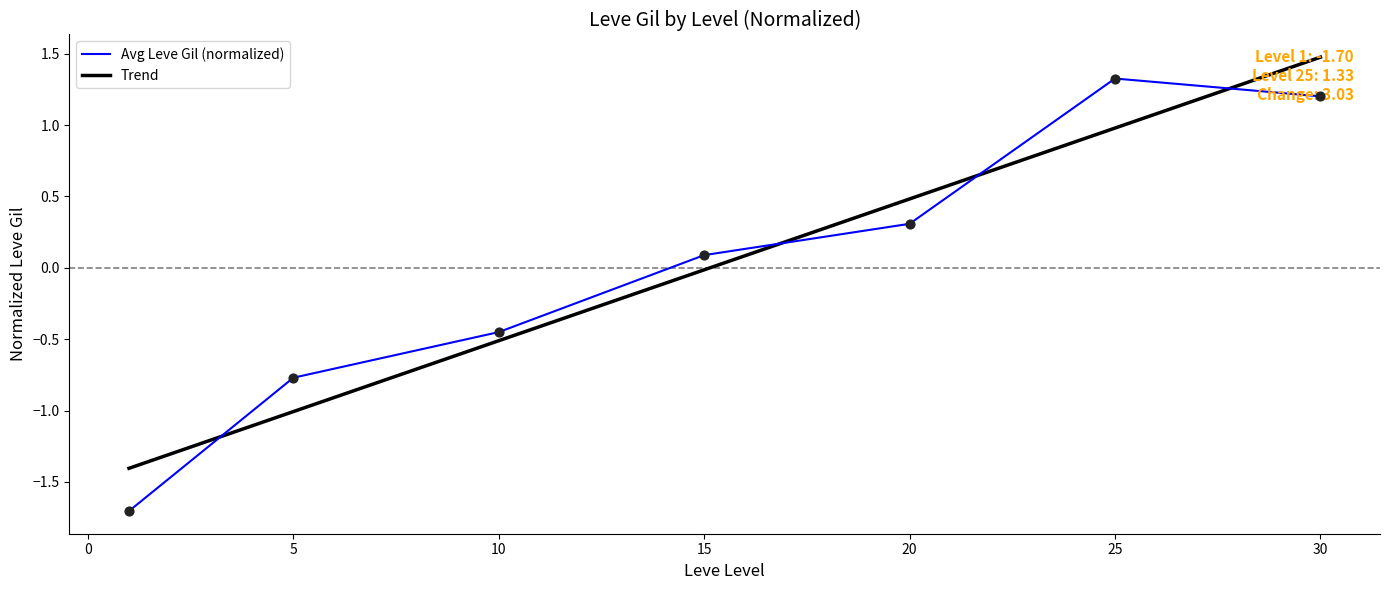

Which series has the widest spread of values?

Avg Leve Gil (normalized)